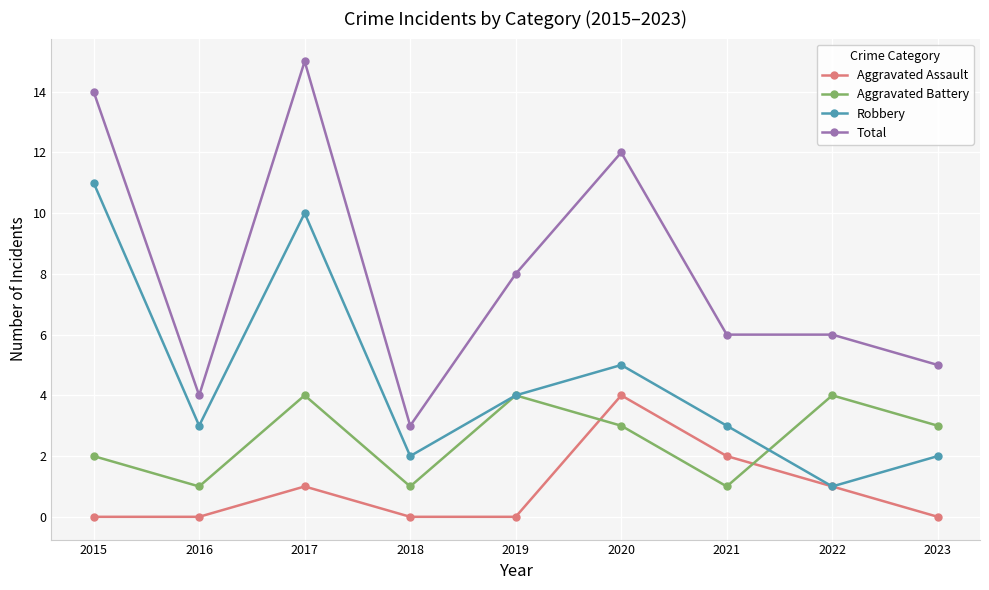

List the series in order of their overall mean, lowest first.

Aggravated Assault, Aggravated Battery, Robbery, Total